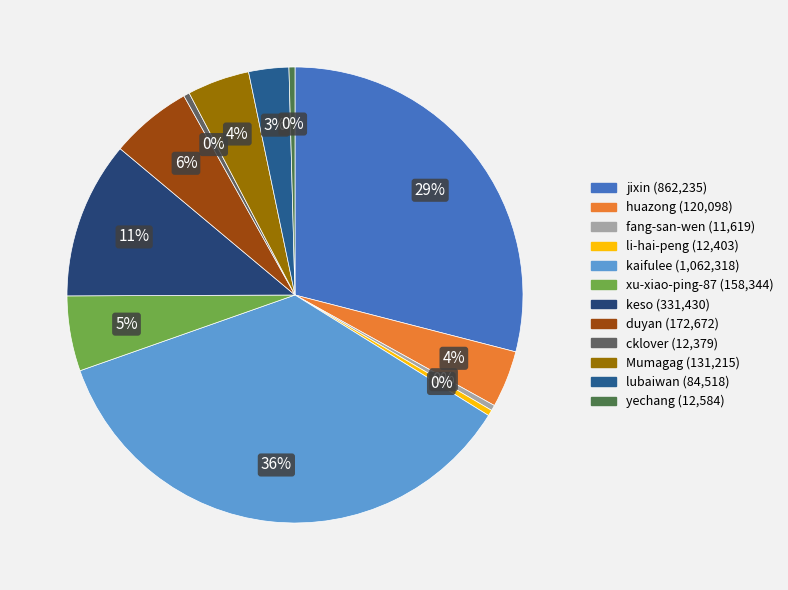

Between fang-san-wen and xu-xiao-ping-87, which is larger?

xu-xiao-ping-87